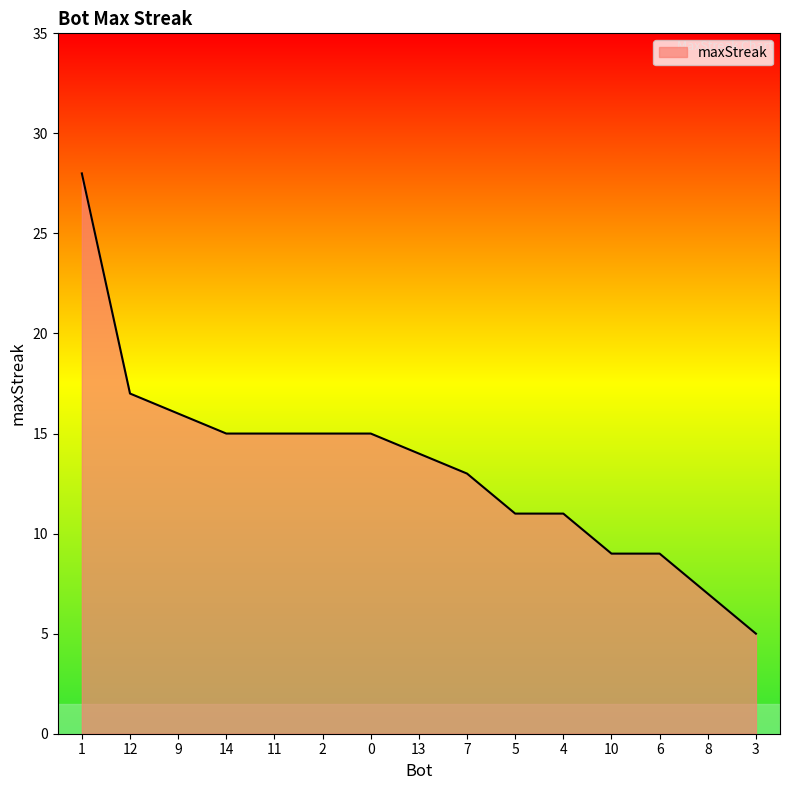

Reading left to right, list all the values displayed in this chart.

1=28	12=17	9=16	14=15	11=15	2=15	0=15	13=14	7=13	5=11	4=11	10=9	6=9	8=7	3=5